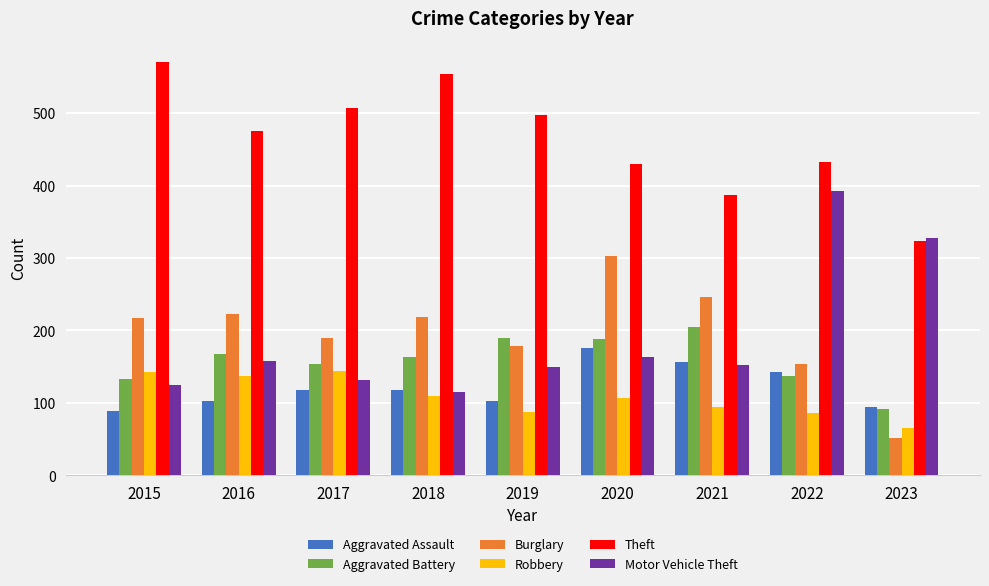

What is the approximate value of Motor Vehicle Theft at 2018, to the nearest 5?

115